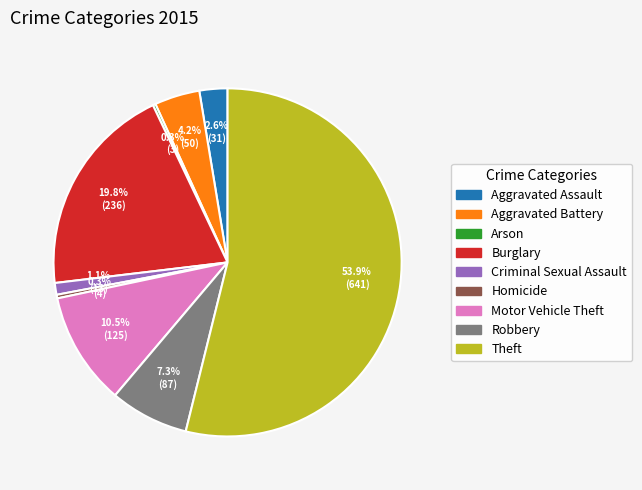

What is the largest slice in the pie chart?

Theft